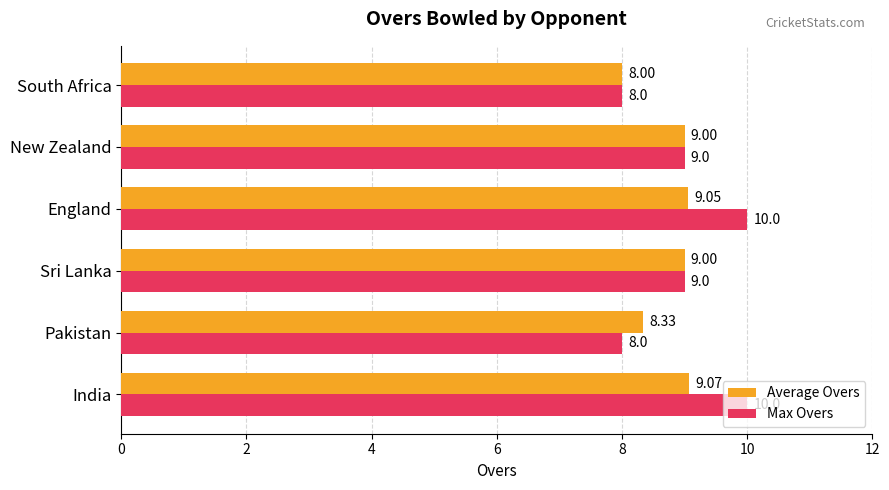

What is the difference between the maximum and second lowest values in the Max Overs series?

2.0